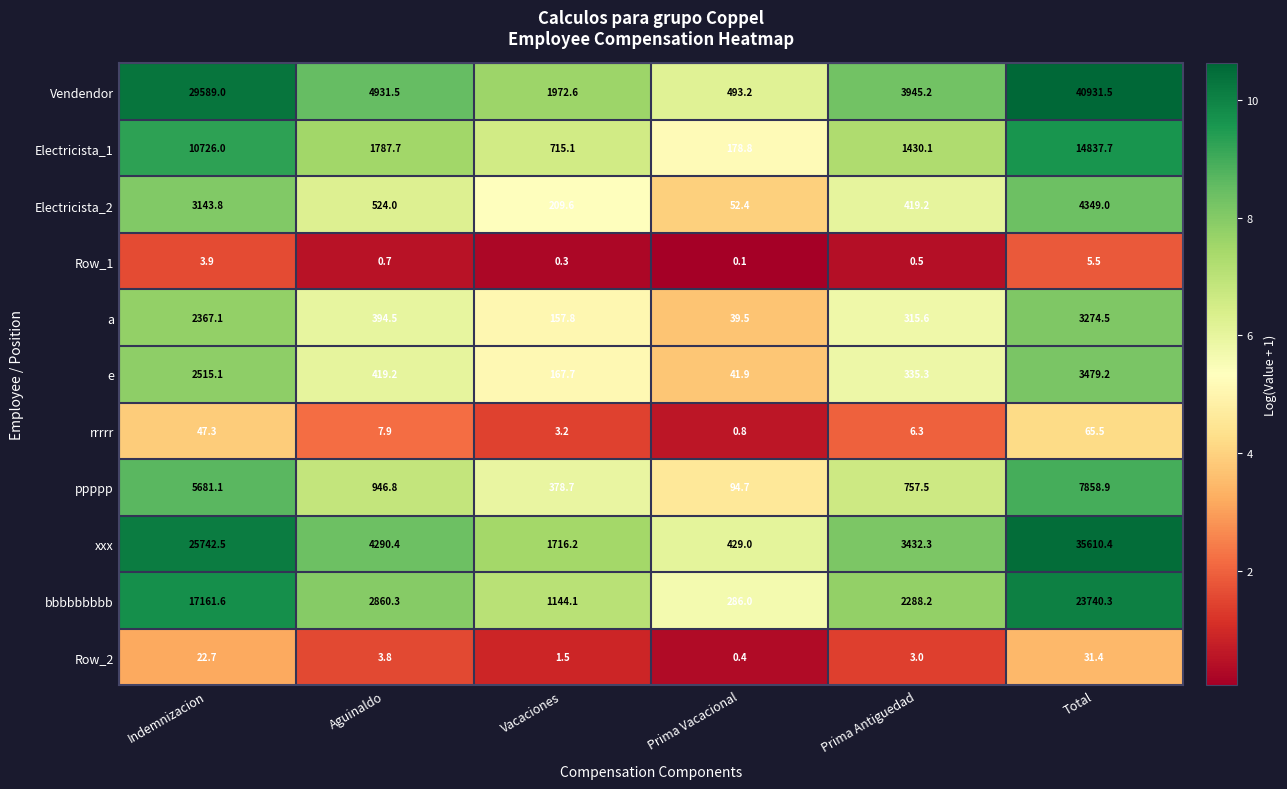

What is the difference between the second highest and second lowest values in the ppppp series?

5302.4